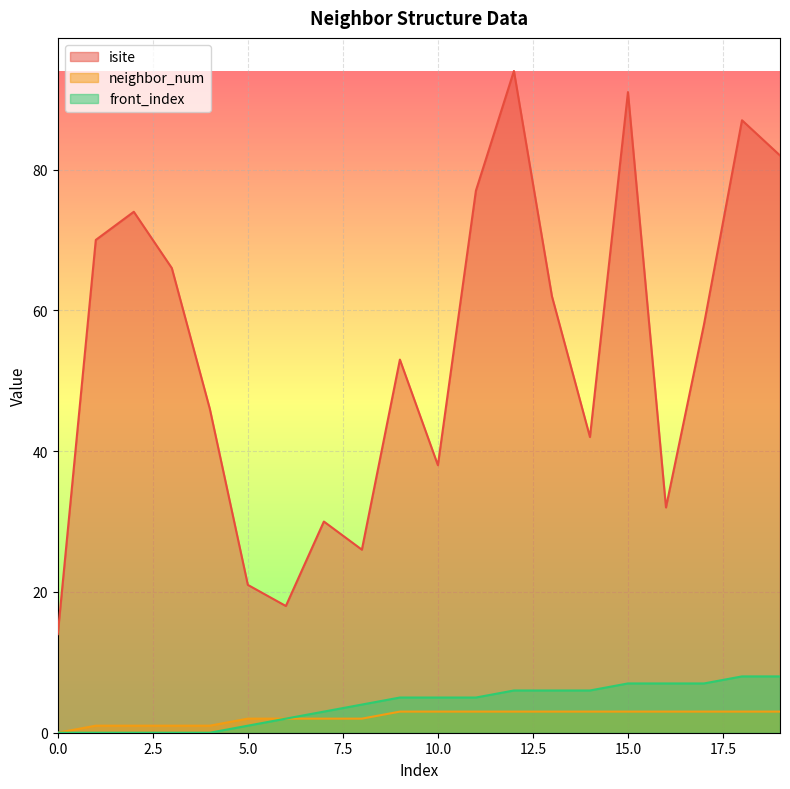

Which category has the highest value in the neighbor_num series?

9